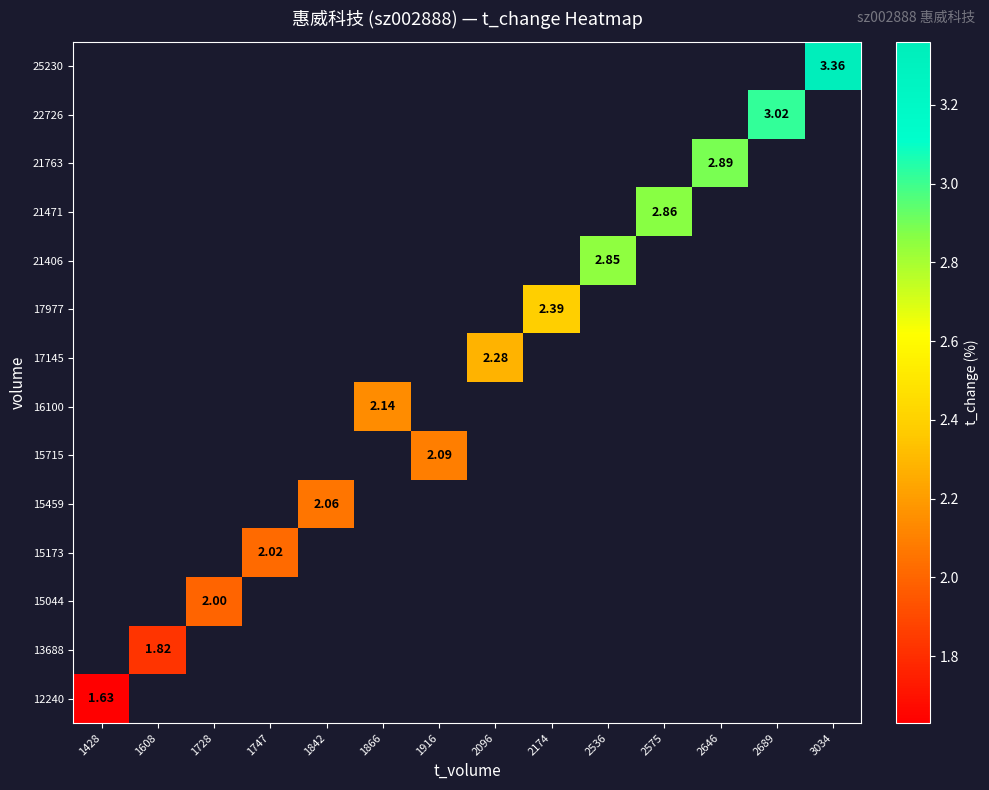

Which label corresponds to the smallest value in the chart?

1428